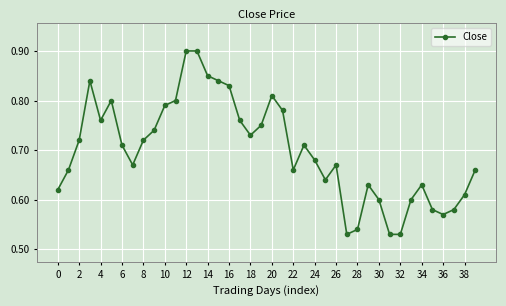

How many values are between 0 and 1?

40